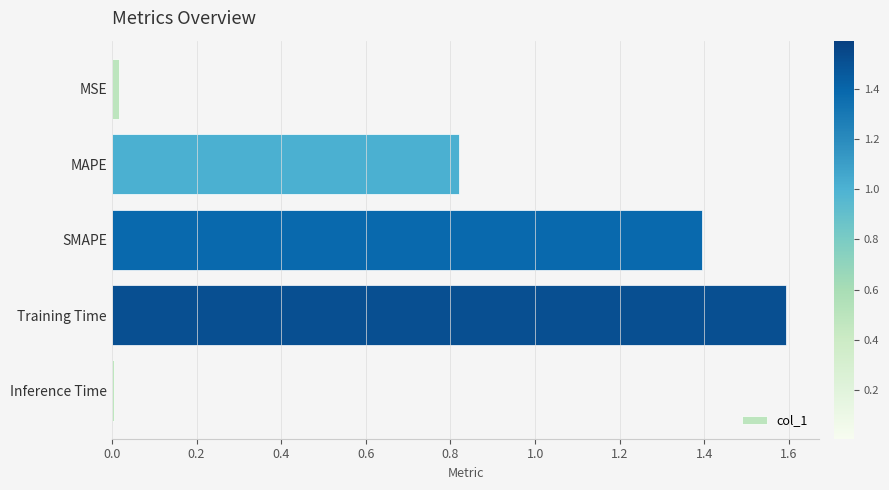

The chart shows a value of 2.1 at Training Time. True or false?

False